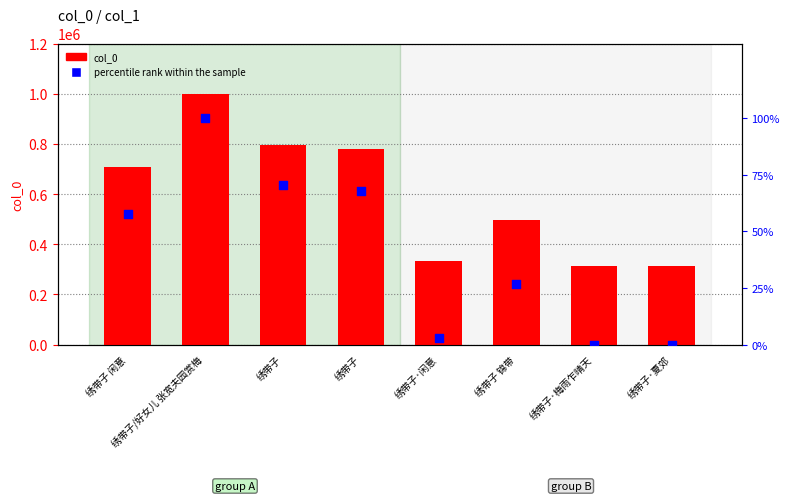

At how many categories does at least one series exceed 666525?

4